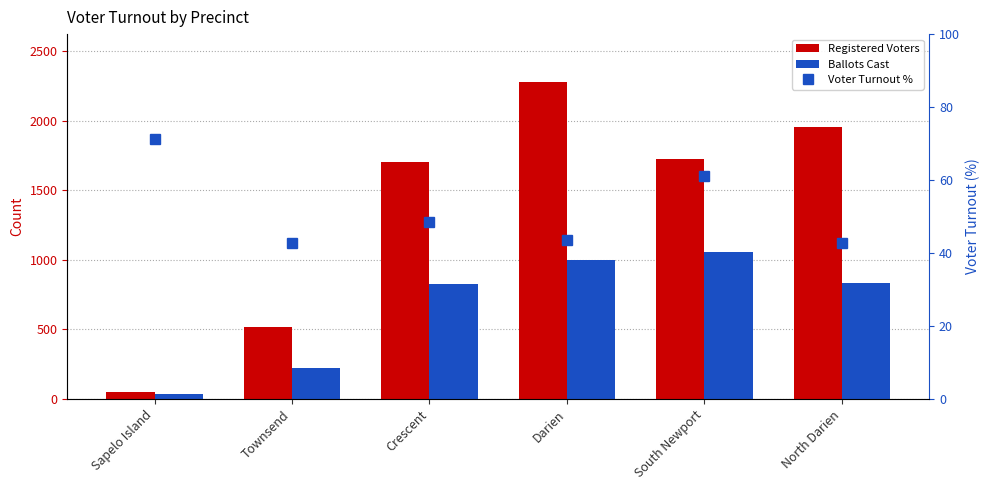

What is the value of the Registered Voters bar at the 1st from the left?

52.0